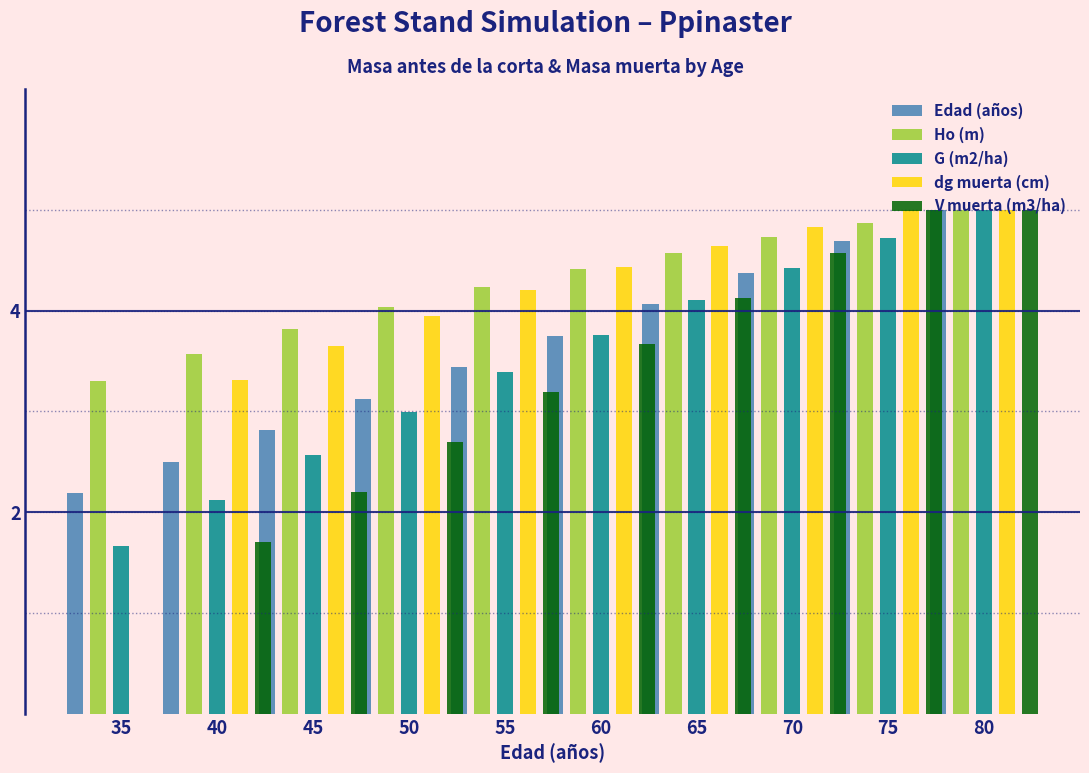

How many series are shown in this chart?

5